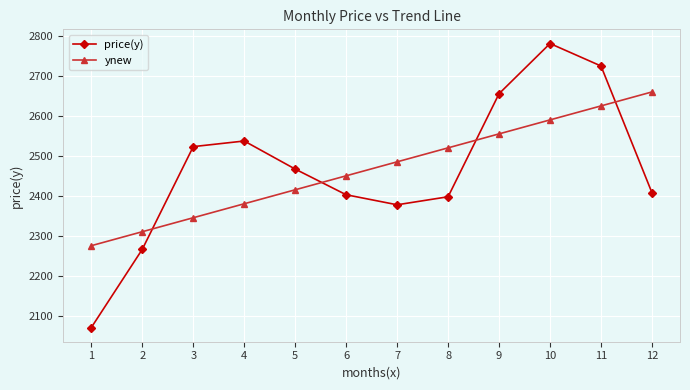

What value does the price(y) series have at 7?

2378.0